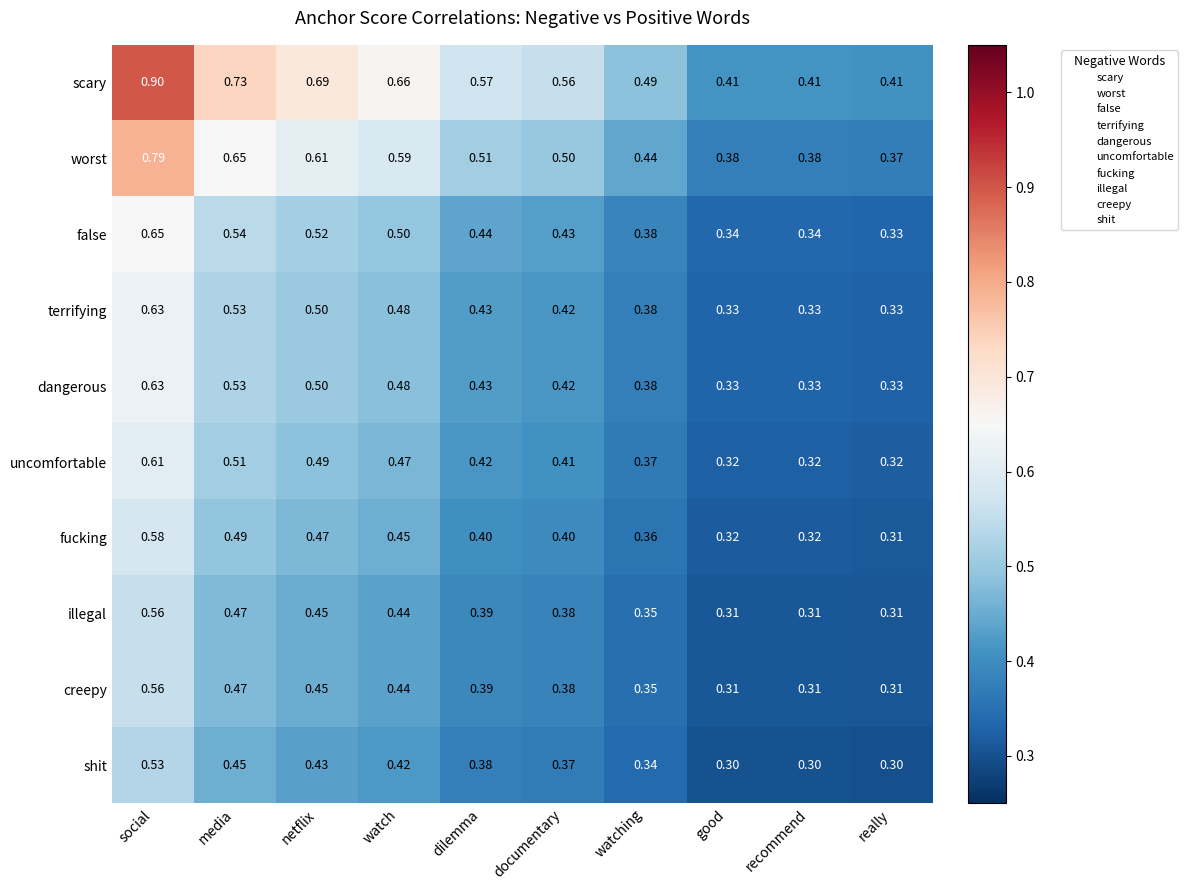

Which series has the largest total across all categories?

scary